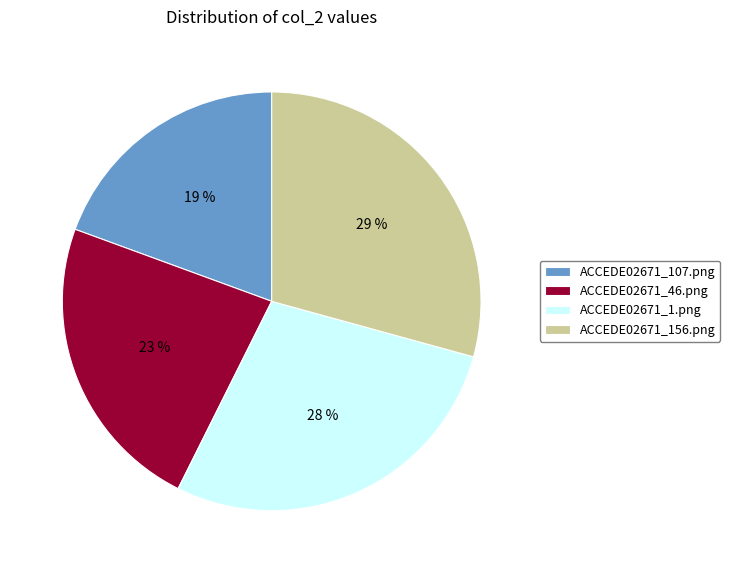

What is the largest slice in the pie chart?

ACCEDE02671_156.png